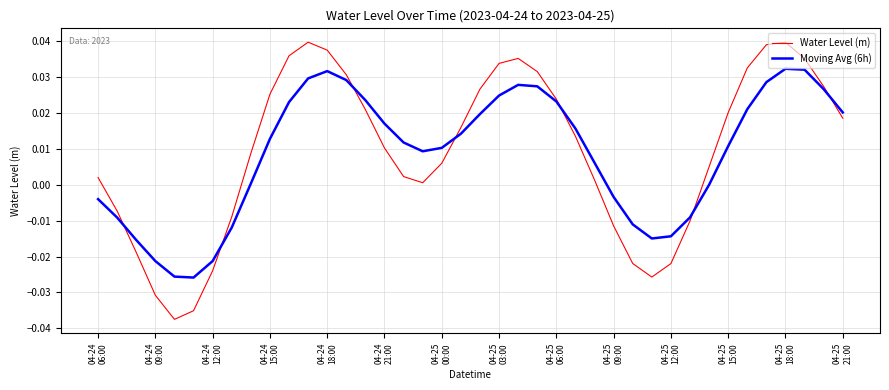

List the series in order of their peak value, lowest first.

Moving Avg (6h), Water Level (m)